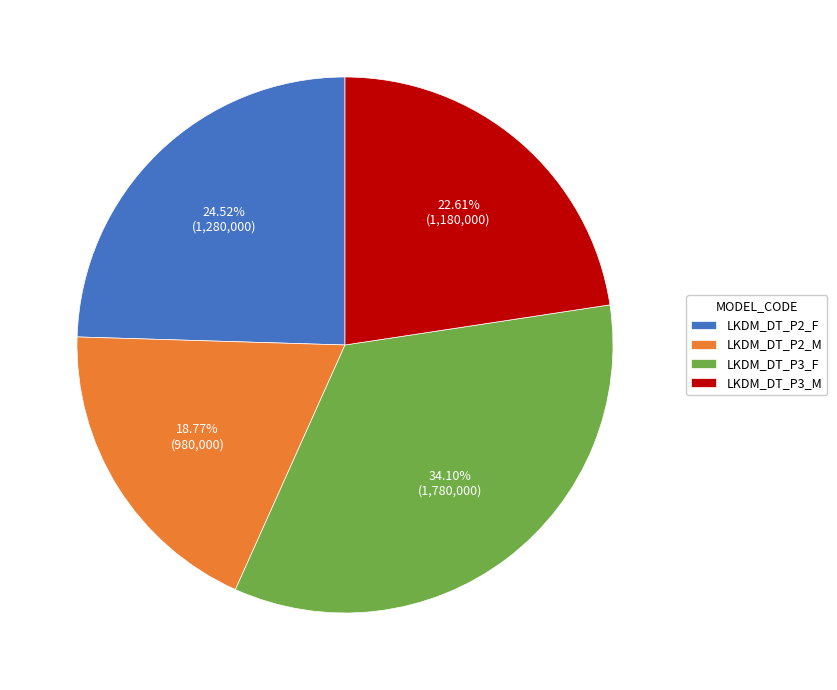

Rank the categories by value from lowest to highest.

LKDM_DT_P2_M, LKDM_DT_P3_M, LKDM_DT_P2_F, LKDM_DT_P3_F